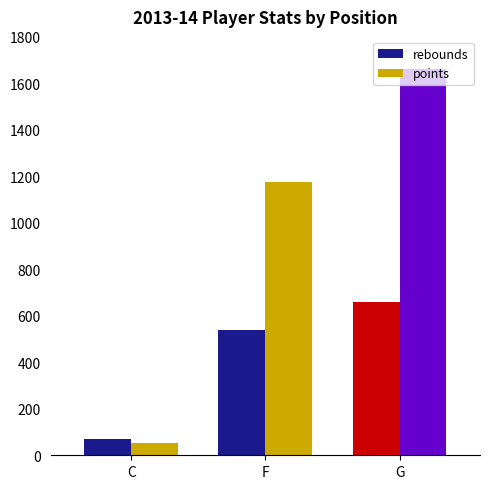

How many bars are there in total?

6